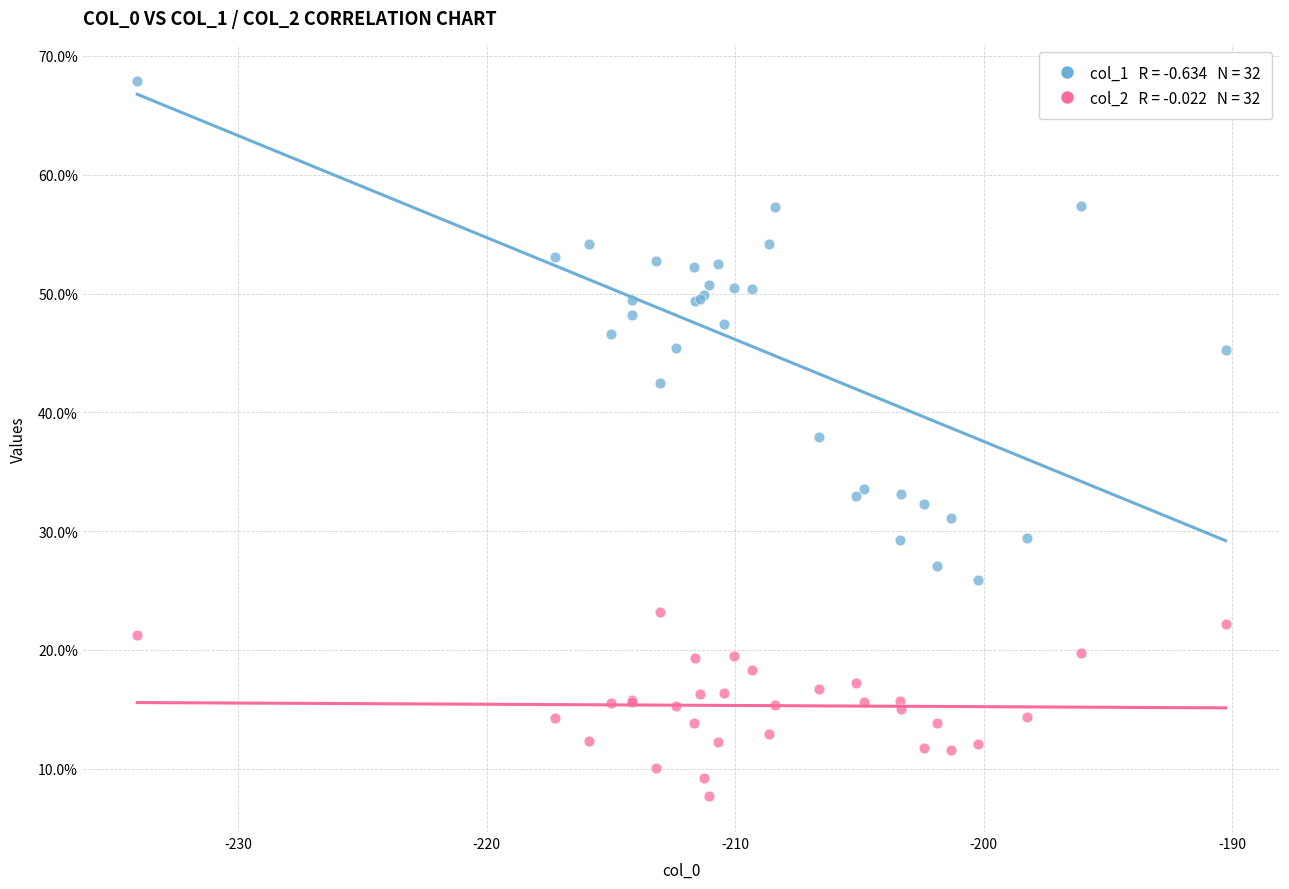

Across all series, what Y value is closest to 37?

37.9